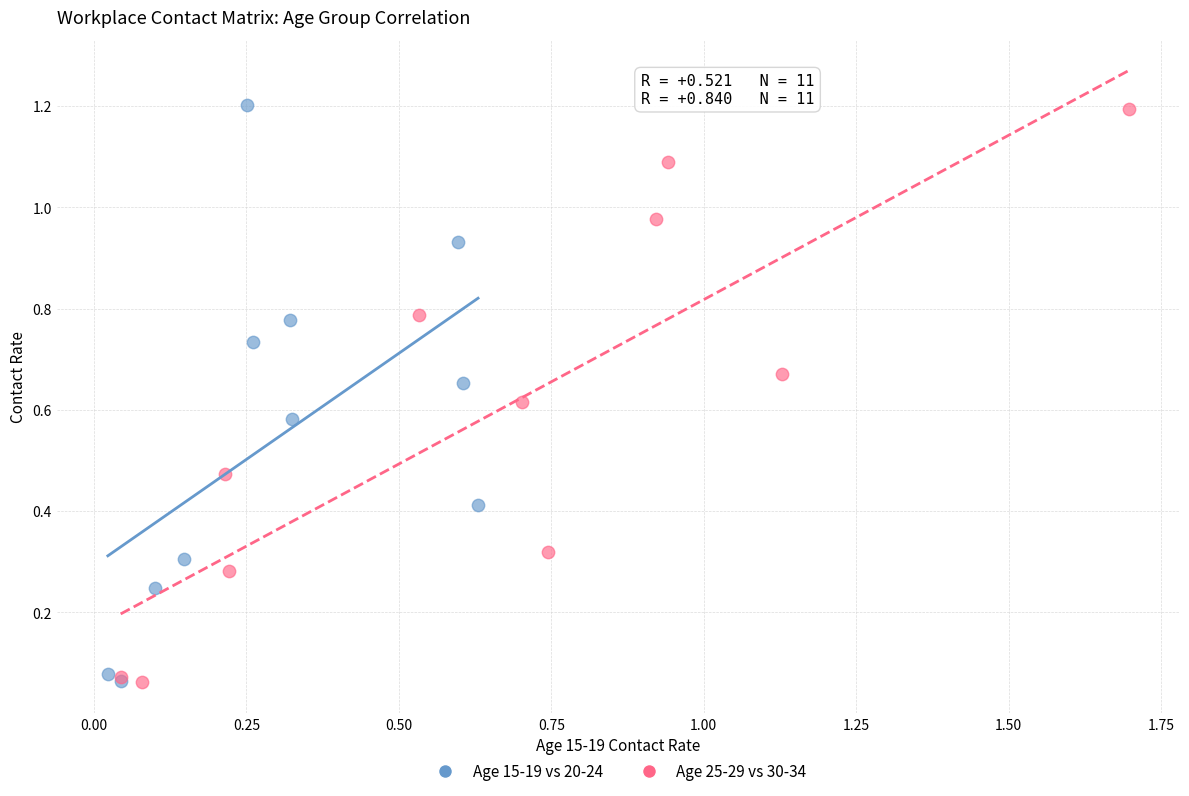

What are all the series names shown in the legend?

Age 15-19 vs 20-24, Age 25-29 vs 30-34